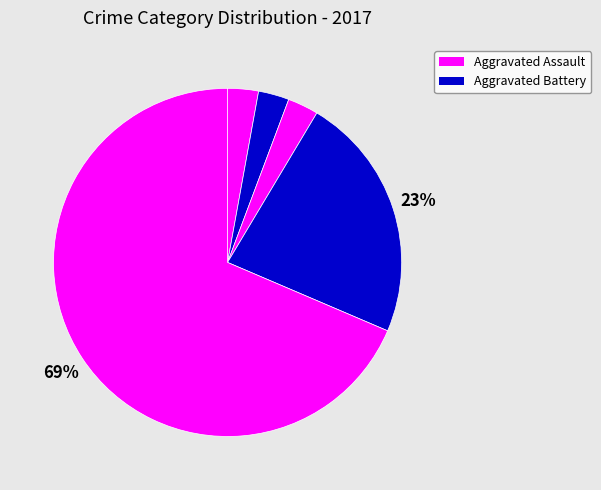

How many segments does this pie chart have?

5